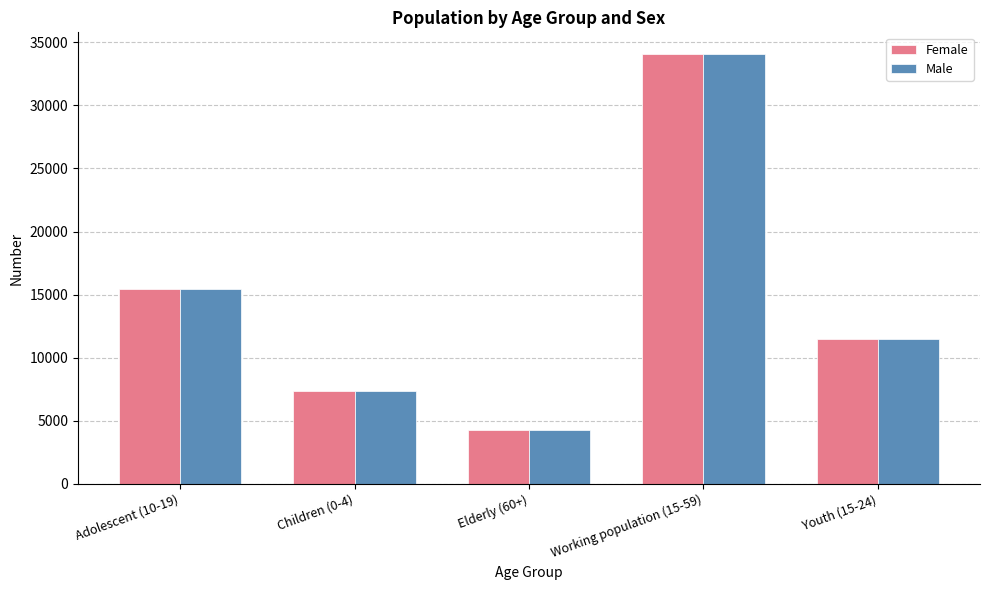

Is it true that Female equals 2737 at Elderly (60+)?

False